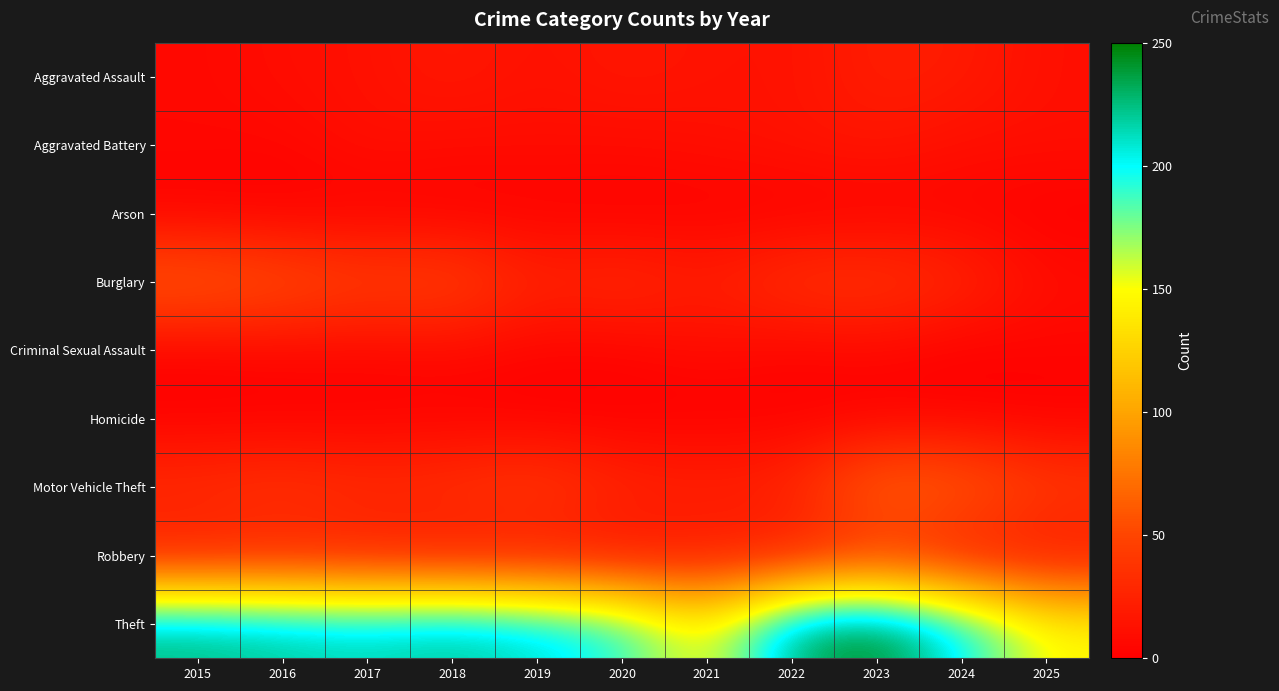

At how many categories does at least one series exceed 205?

8